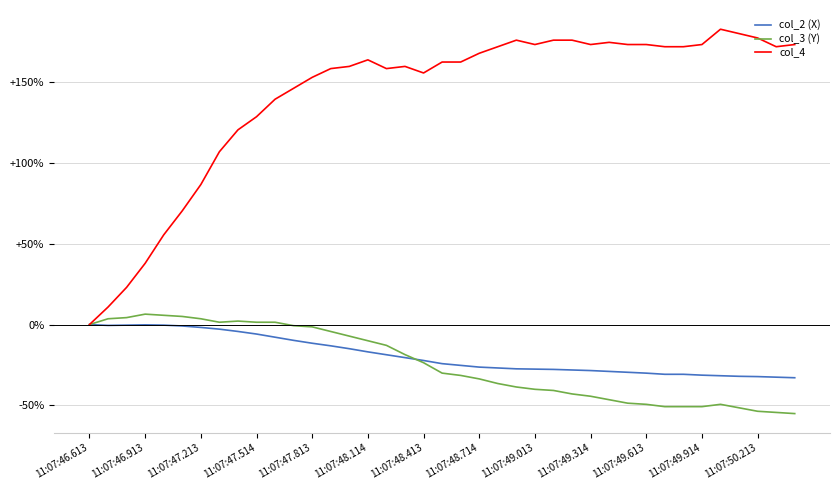

Which series has the widest spread of values?

col_4